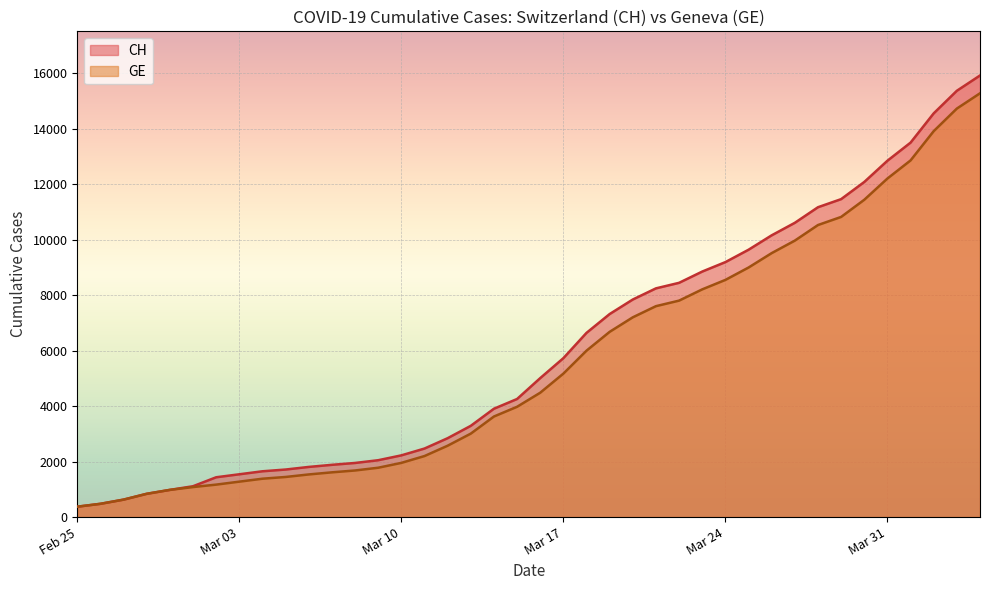

At which label is CH closest to 15637?

2020-04-05